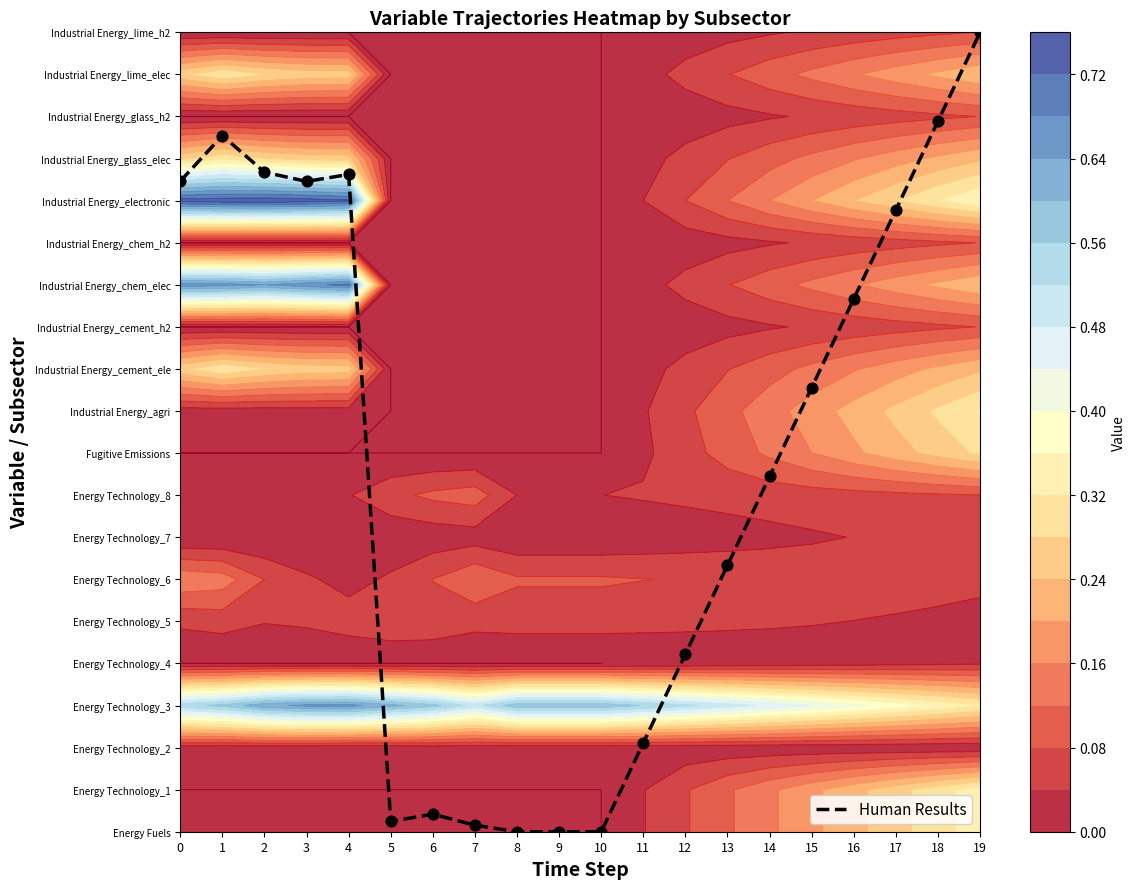

List the labels in order of value, smallest first.

8, 9, 10, 7, 5, 6, 11, 12, 13, 14, 15, 16, 17, 3, 0, 4, 2, 1, 18, 19